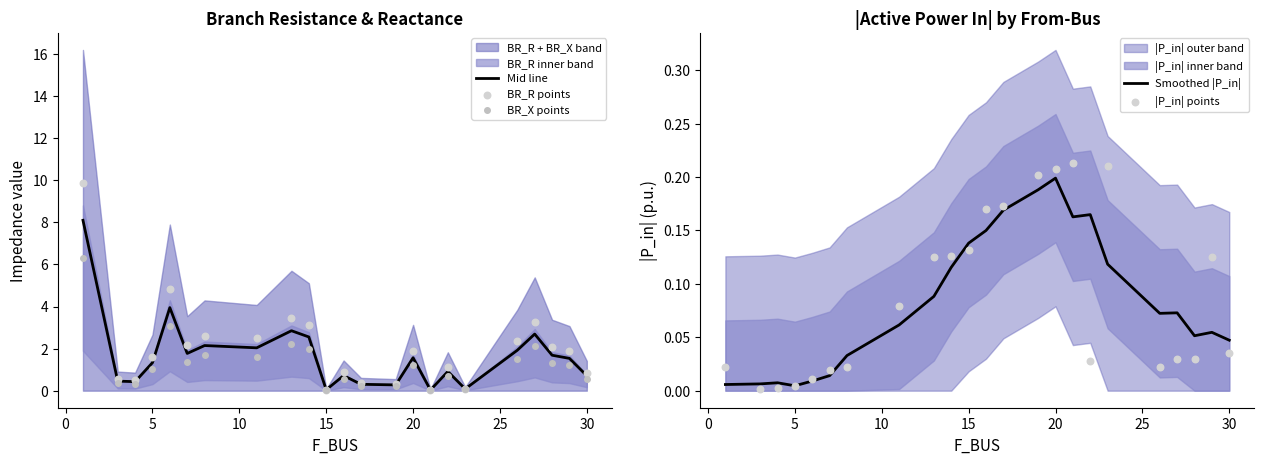

Which series has the largest total across all categories?

BR_R points